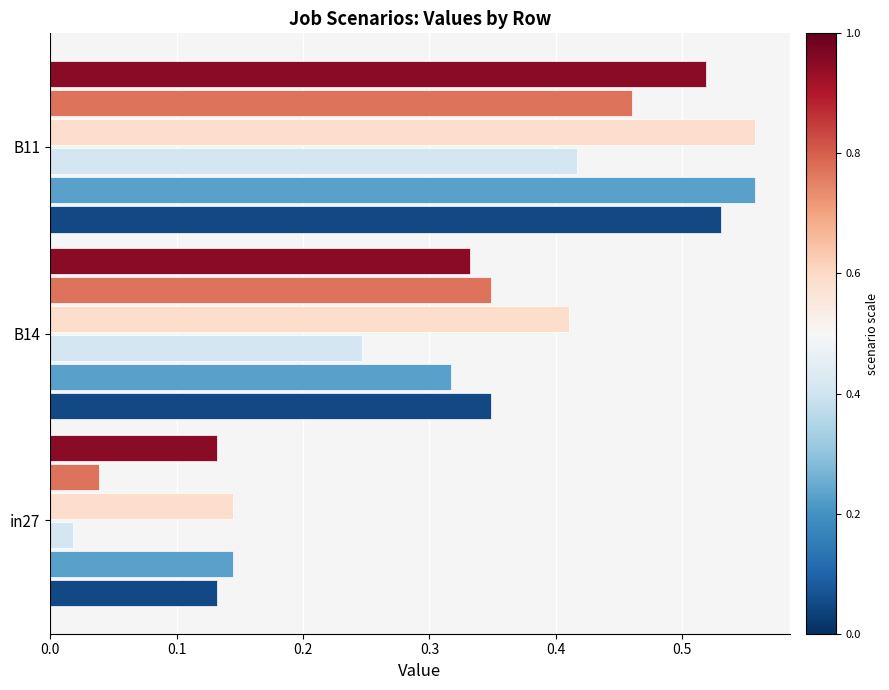

At which category is the sum across all series the highest?

B11